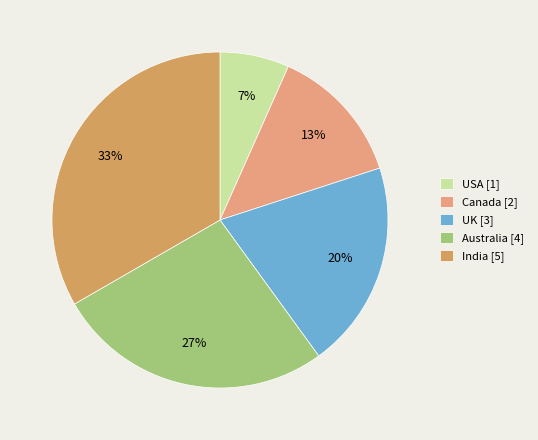

What is the smallest slice in the pie chart?

USA